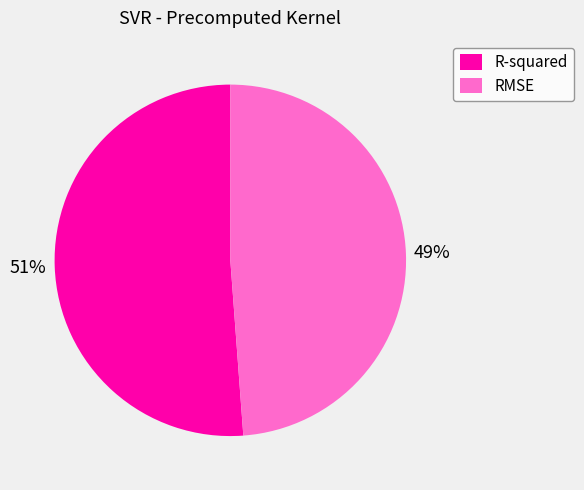

True or false: R-squared accounts for 51% of the total.

True